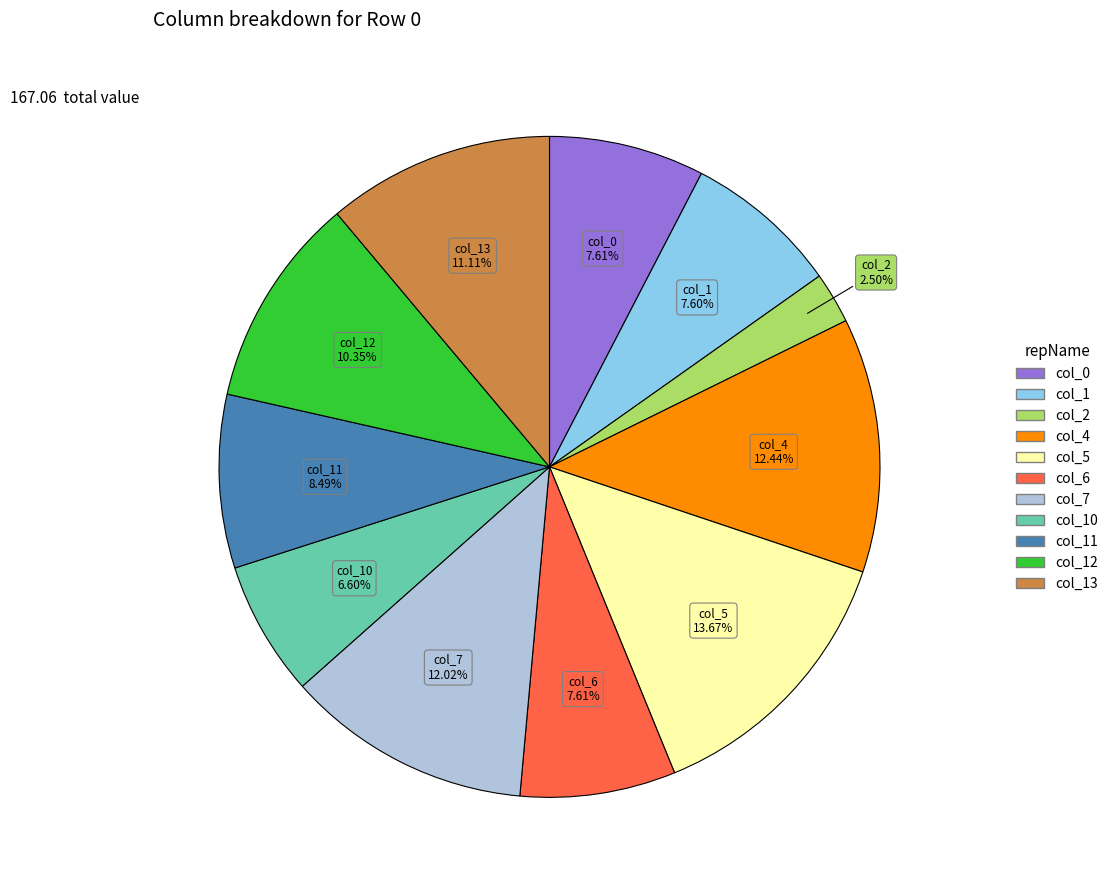

Does any single category account for the majority?

No